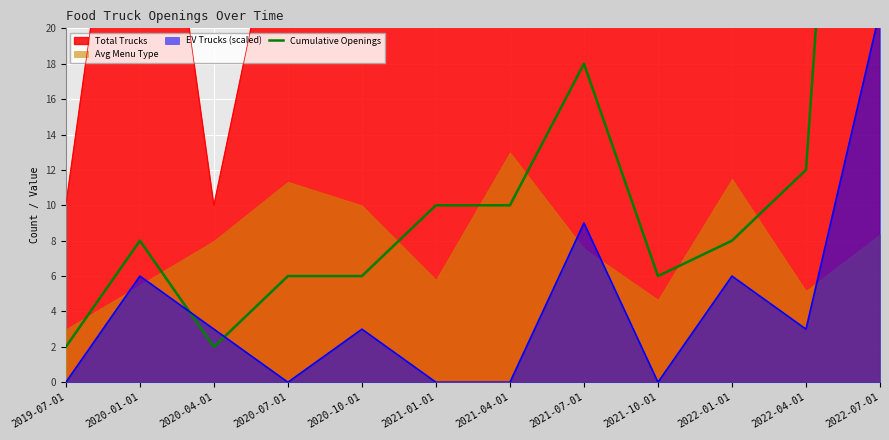

Approximately how many times larger is the value at 2021-07-01 compared to 2020-10-01?

3.0